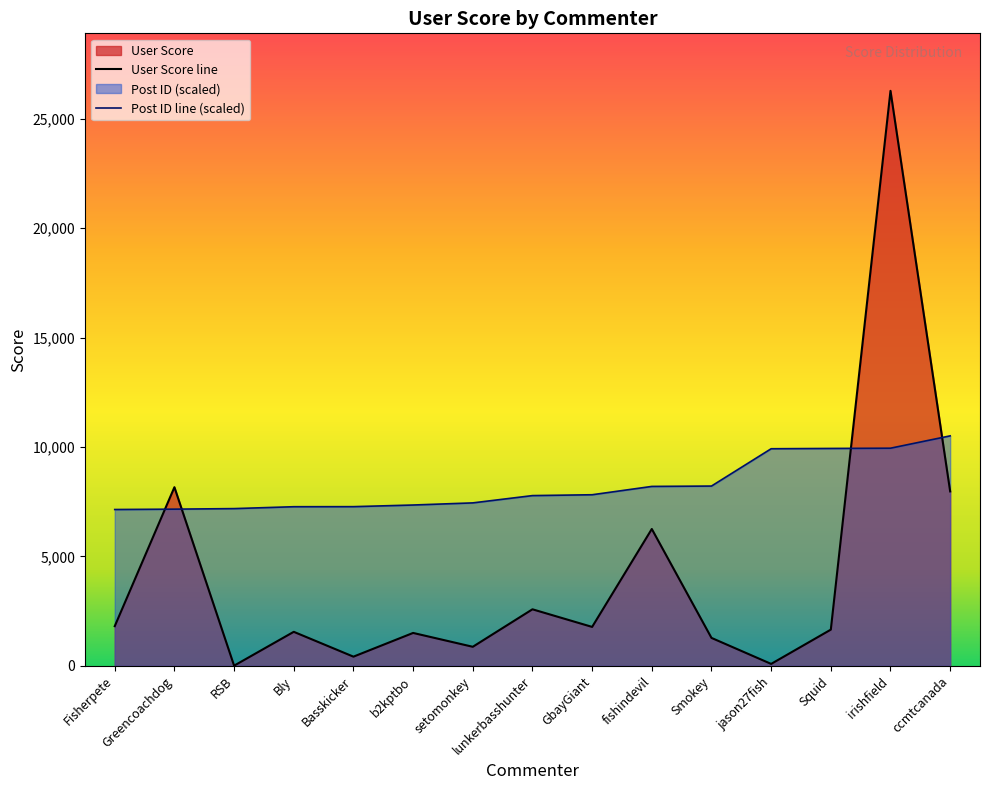

The value of User Score at irishfield is 26272.0. True or false?

True